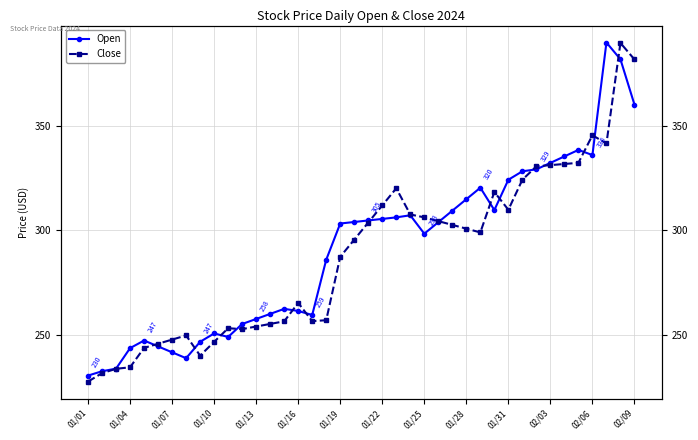

How many intersections are there between Open and Close?

15